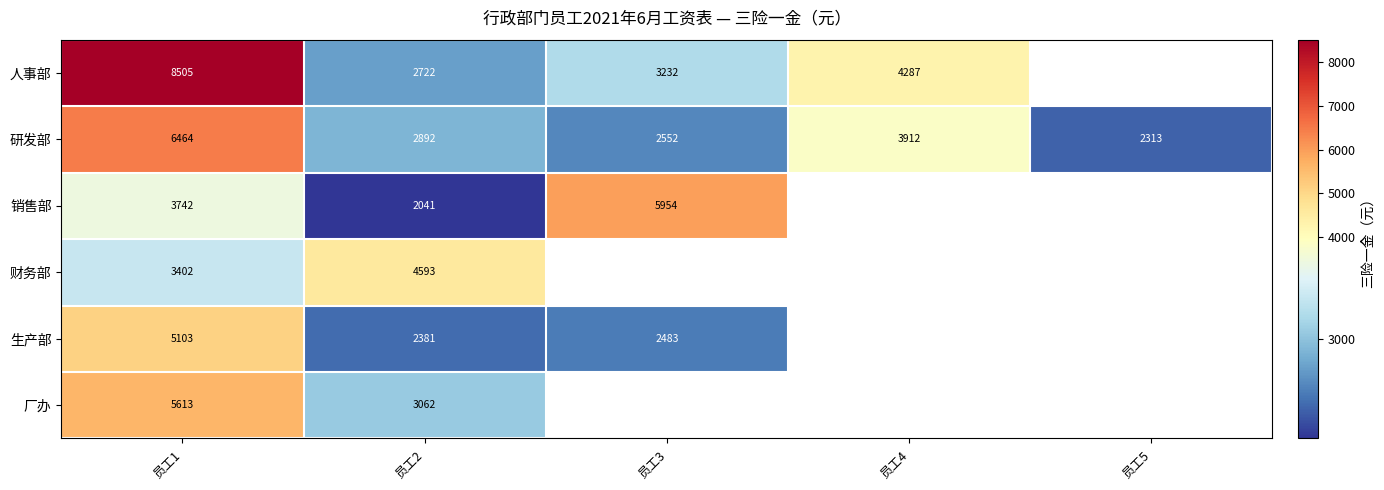

At how many categories does at least one series exceed 6416?

1